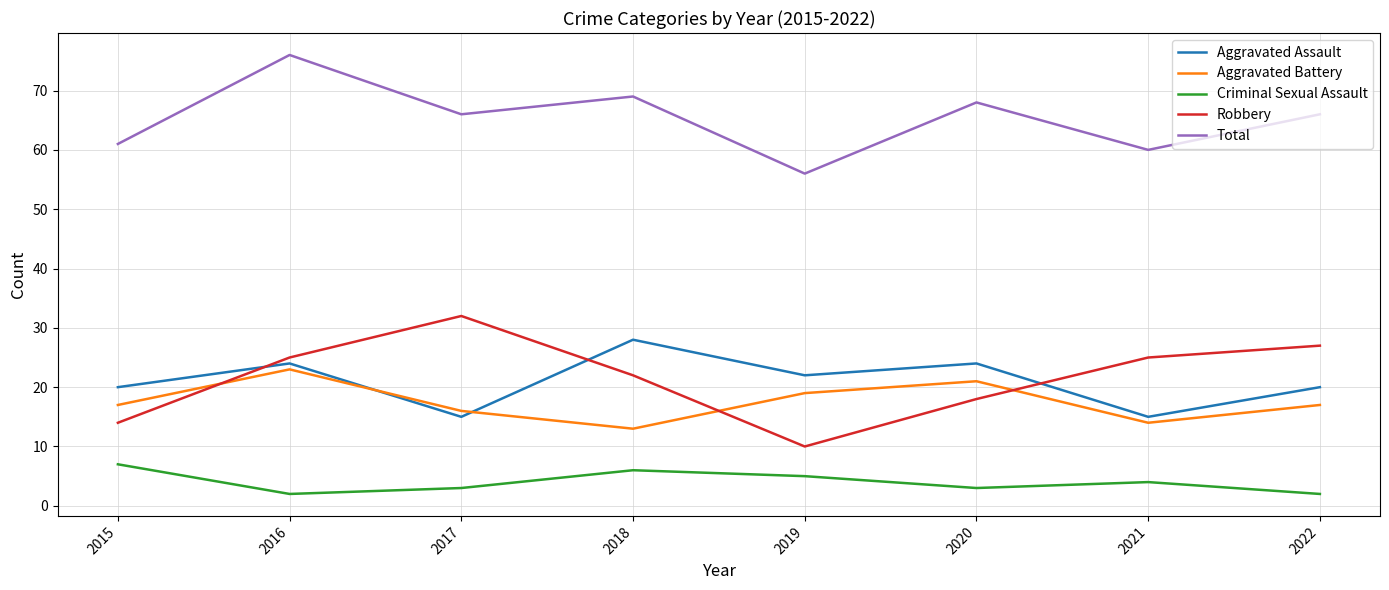

What are all the series names shown in the legend?

Aggravated Assault, Aggravated Battery, Criminal Sexual Assault, Robbery, Total